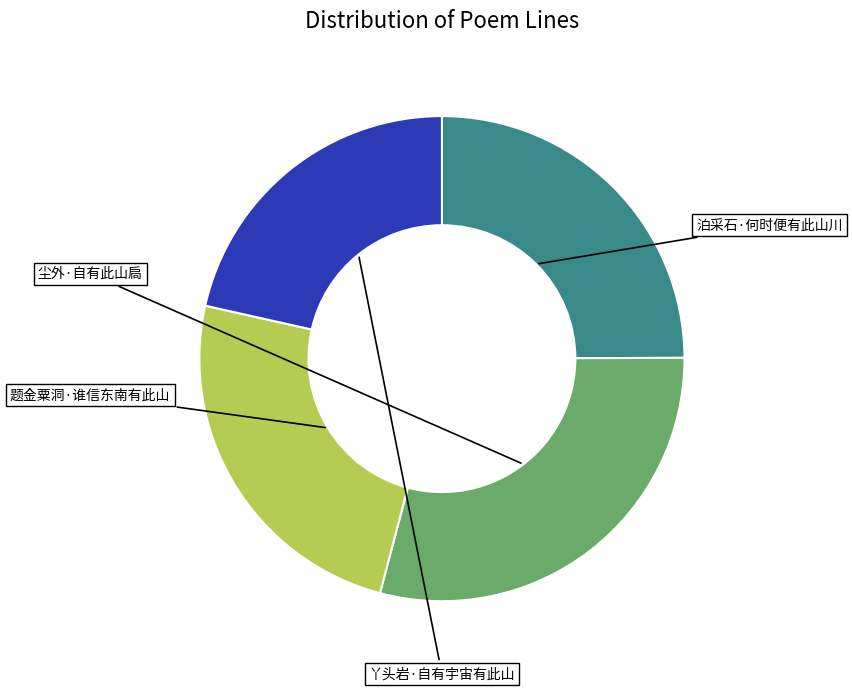

To the nearest percent, what portion does 尘外·自有此山扃 represent?

29%